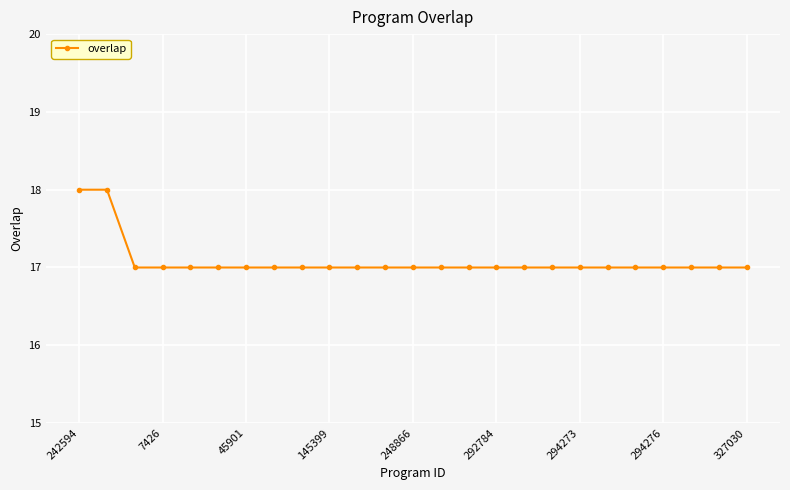

What is the minimum value shown in the chart?

17